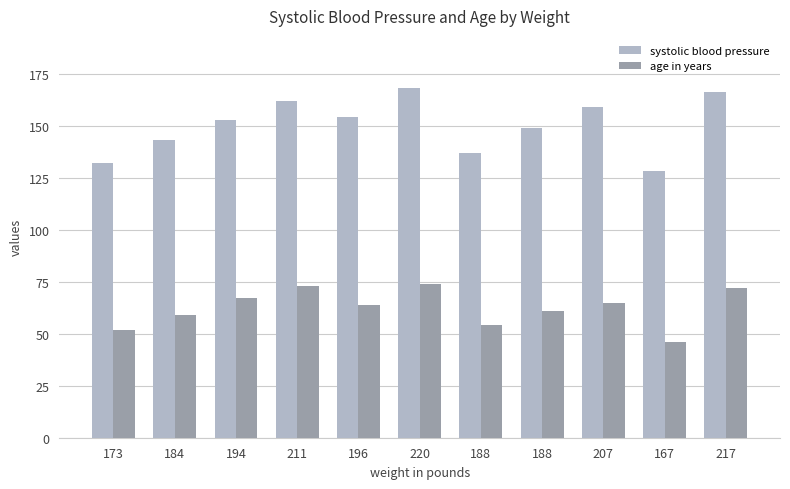

What are all the series names shown in the legend?

systolic blood pressure, age in years